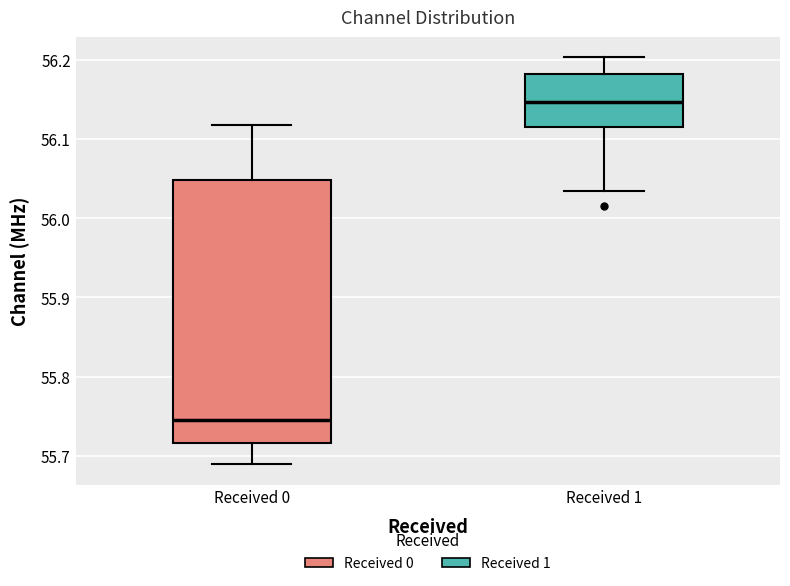

Comparing the boxes themselves (not the whiskers), which one is the tallest?

Received 0